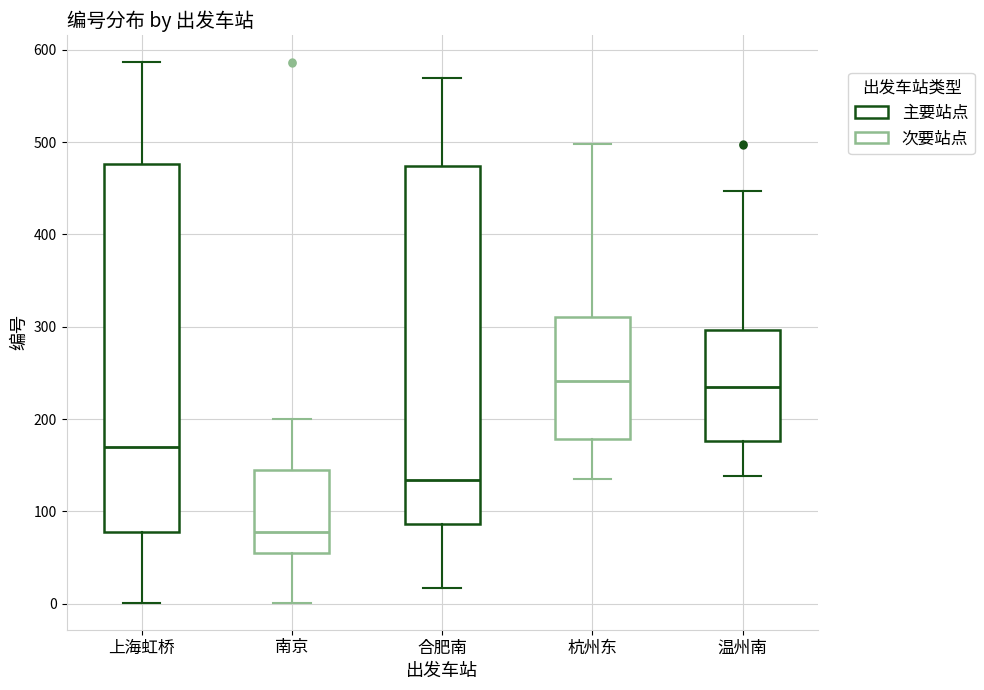

Which box is the tallest, from its lower edge to its upper edge?

上海虹桥